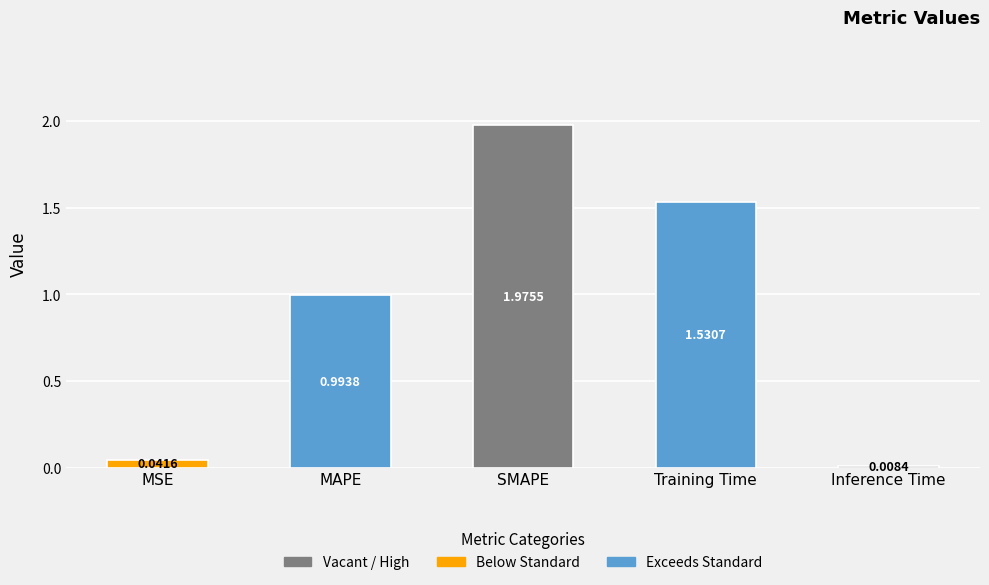

What is the label of the 1st bar from the left?

MSE